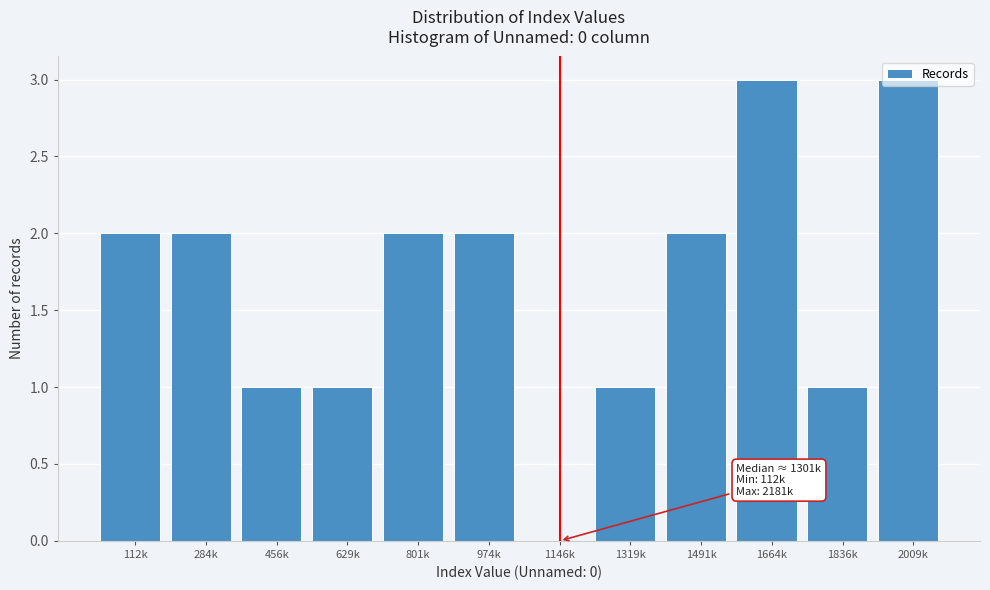

Between 2009k and 456k, which is larger?

2009k